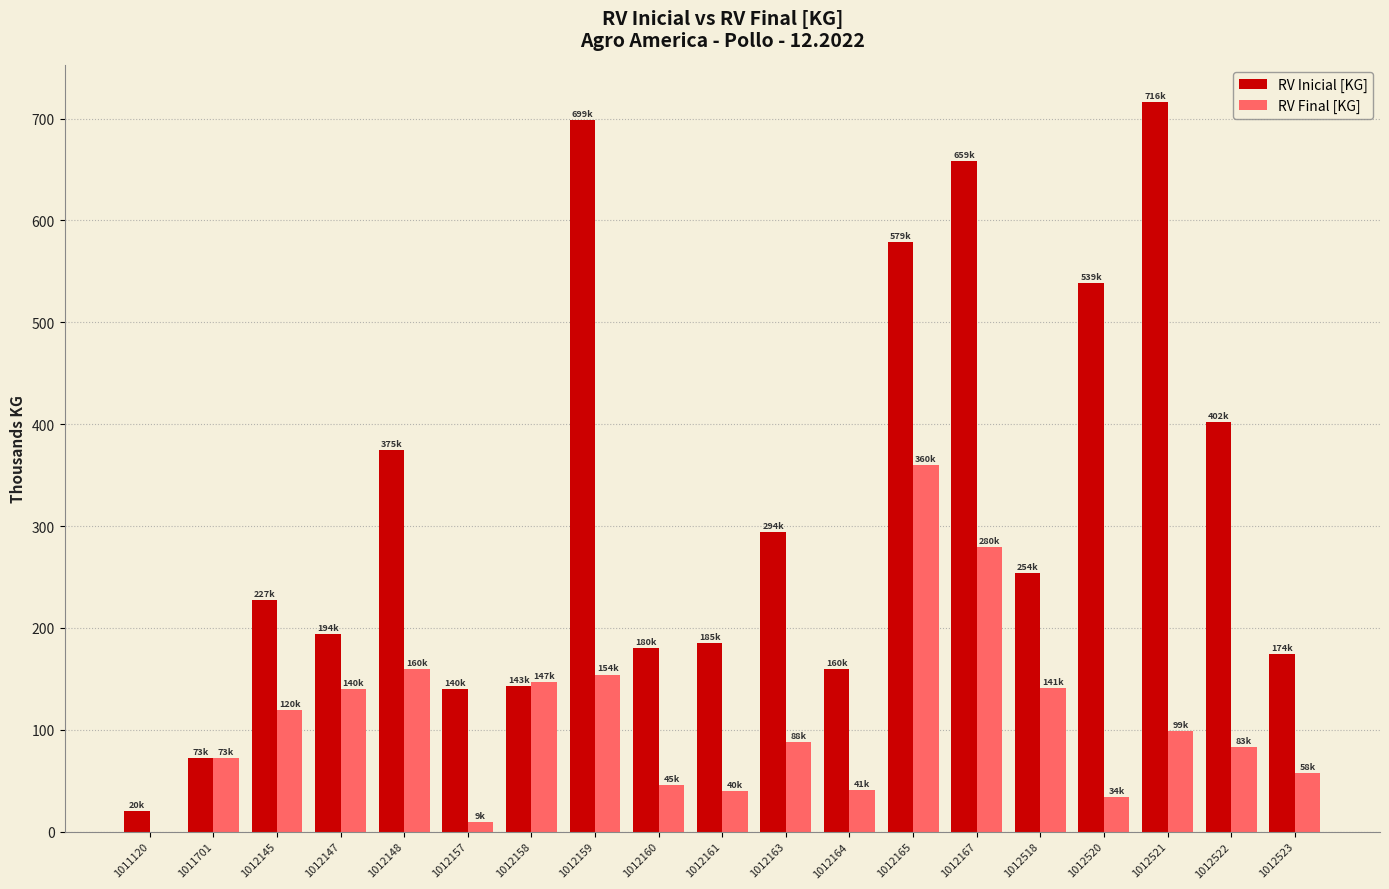

What is the maximum value shown in the chart?

716.3